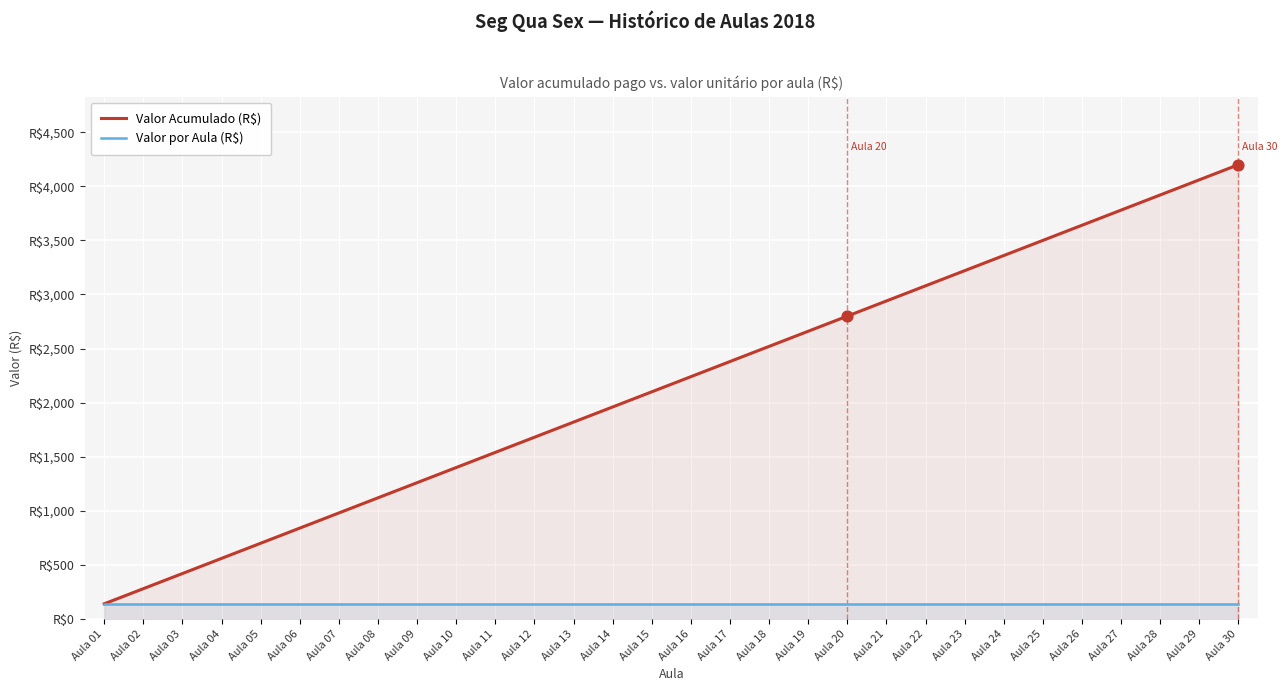

What is the total value across all series at Aula 06?

980